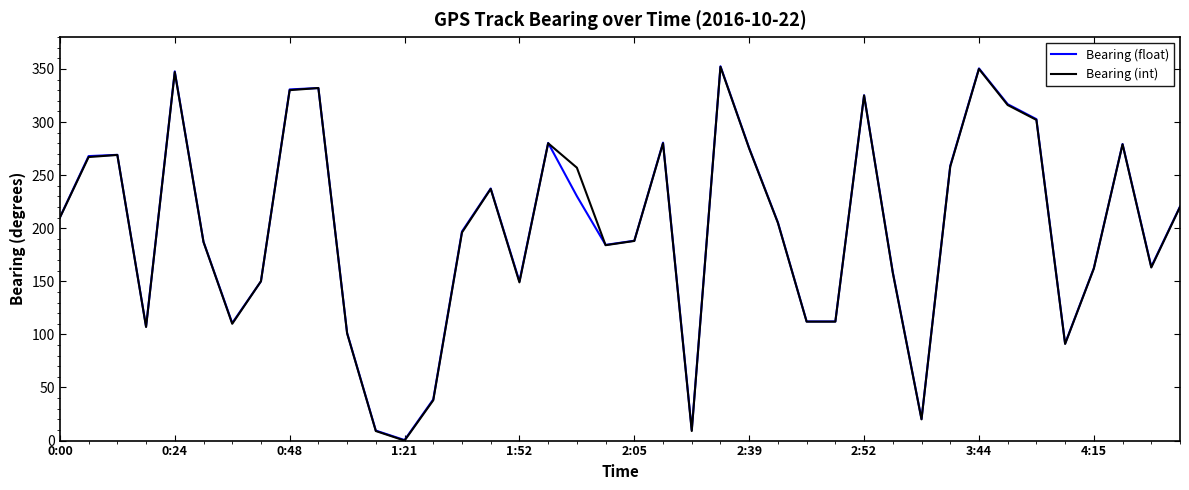

What are all the series names shown in the legend?

Bearing (float), Bearing (int)